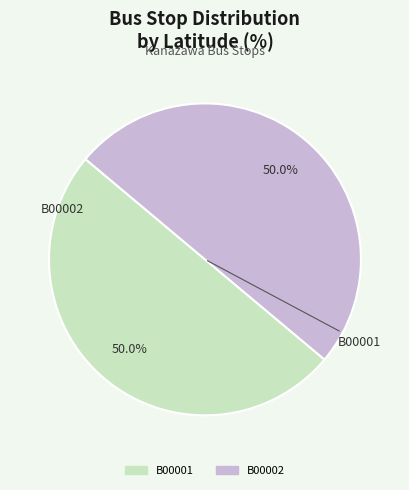

Approximately how many times larger is the value at B00001 compared to B00002?

1.0